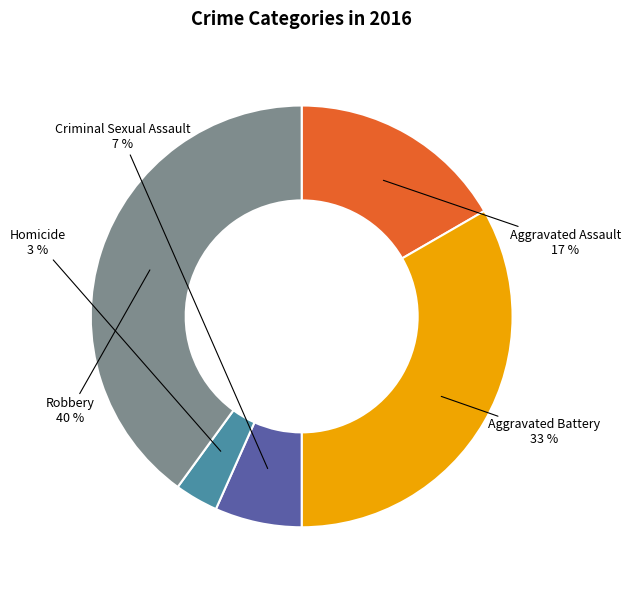

To the nearest percent, what is the average slice percentage?

20%